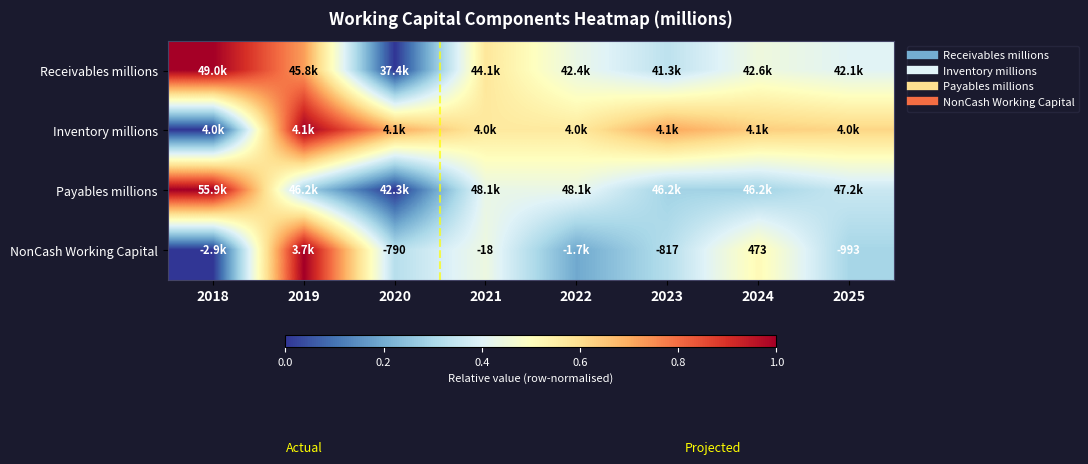

The Receivables millions series shows 0.4 at 2022. True or false?

True